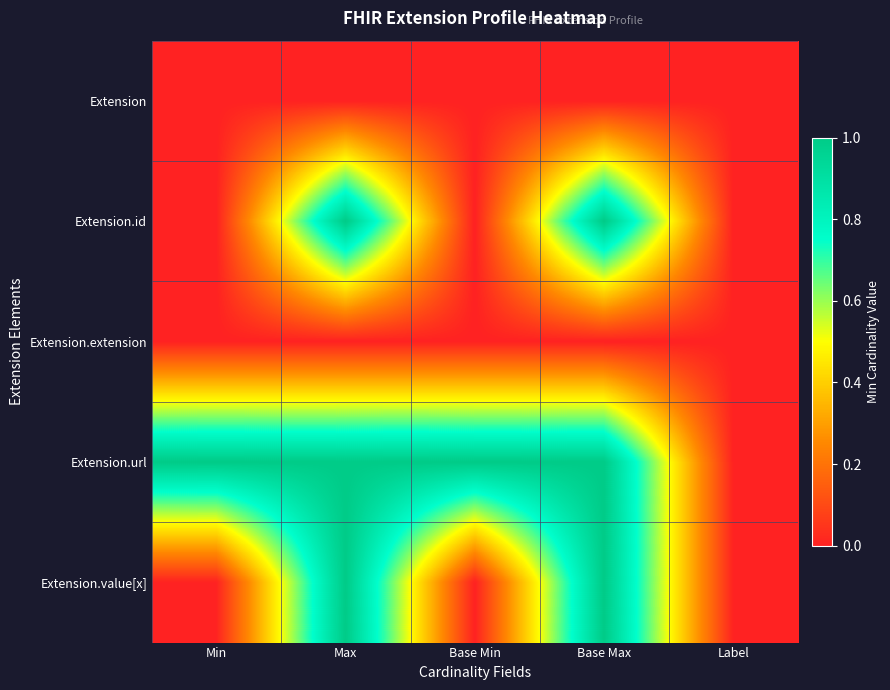

Which series has the largest range (max minus min)?

Extension.id